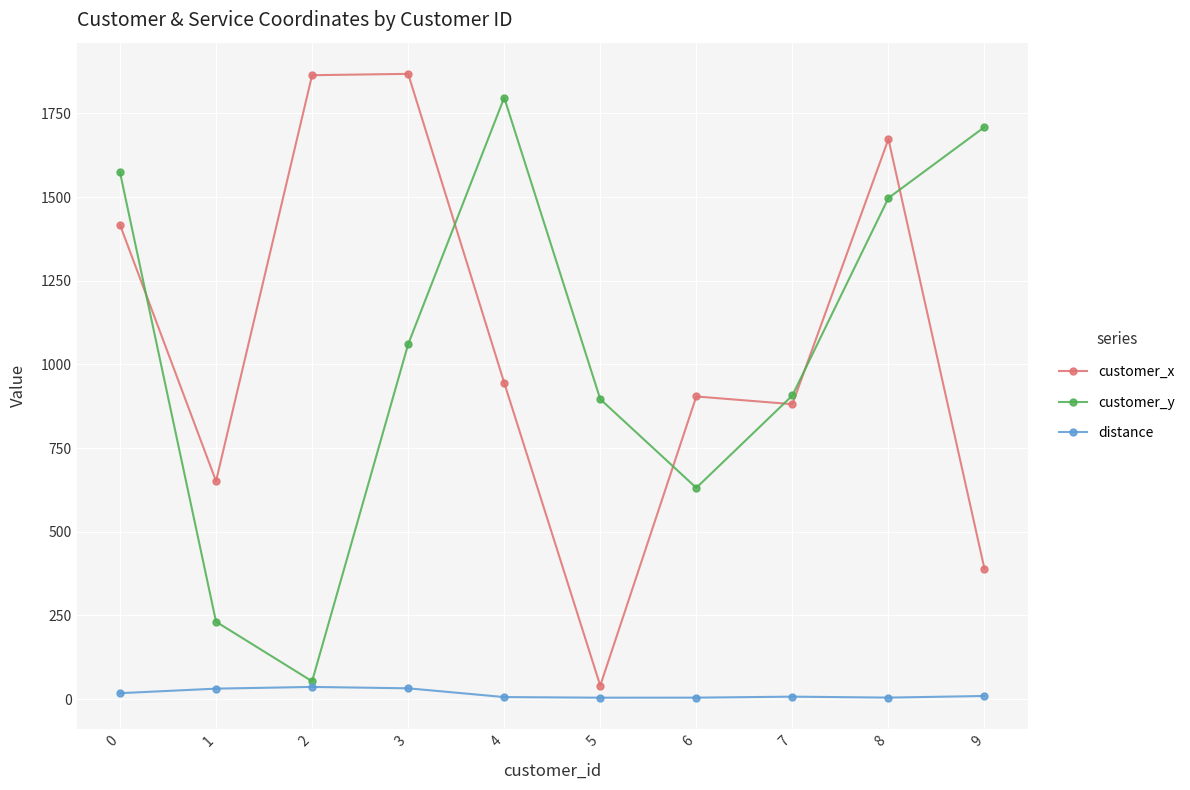

What are all the series names shown in the legend?

customer_x, customer_y, distance